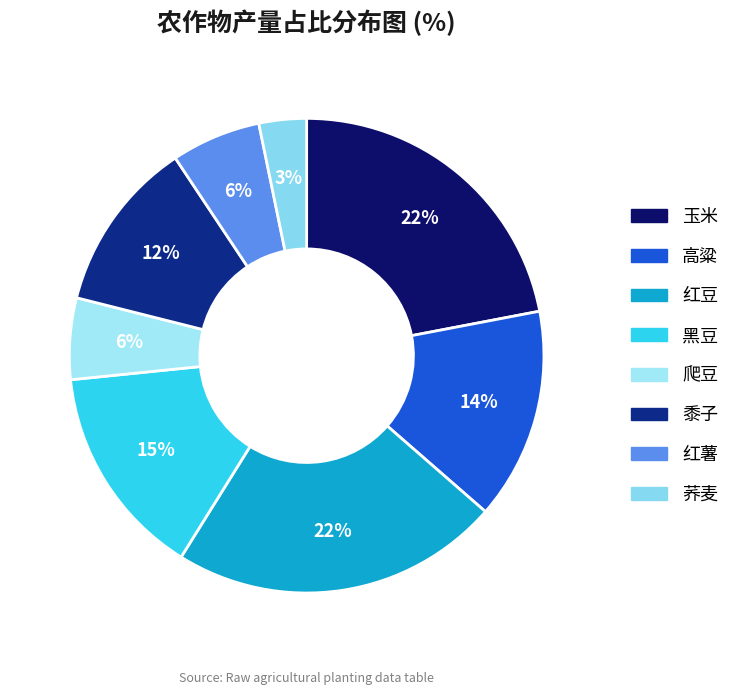

Is 红薯 the majority of the pie?

No